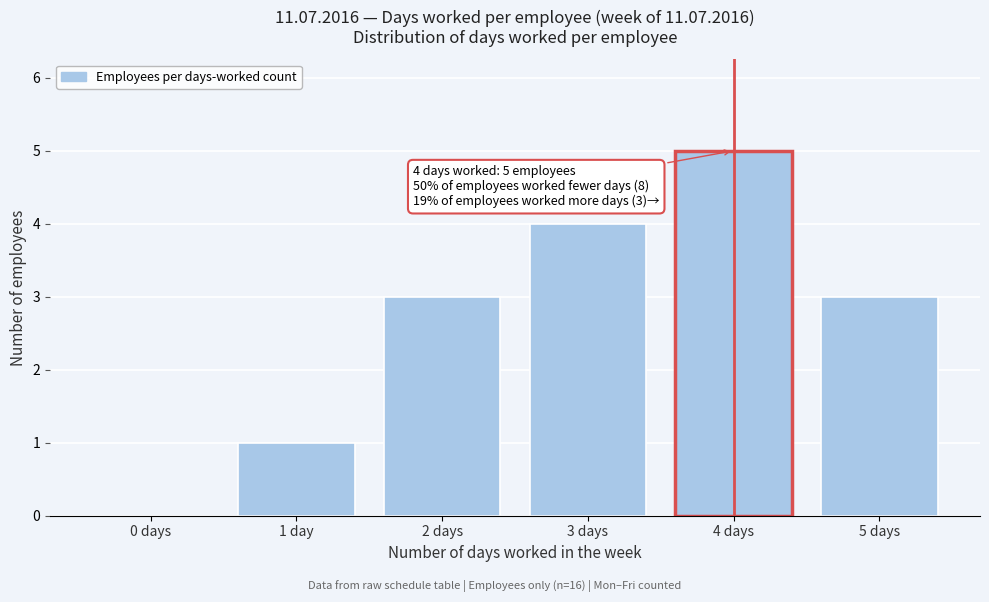

Reading left to right, what are all the values shown in this chart?

0 days=0	1 day=1	2 days=3	3 days=4	4 days=5	5 days=3